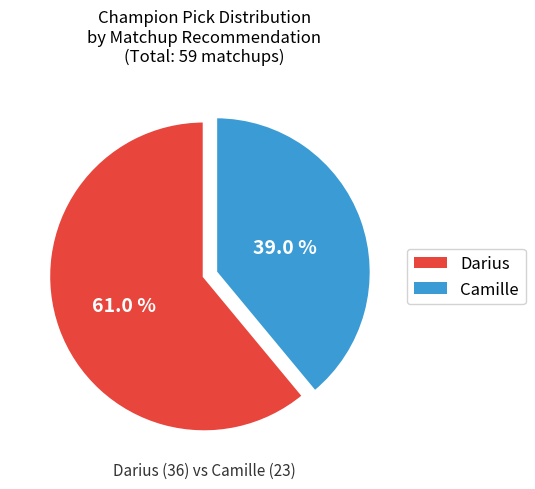

What percentage is NOT represented by Camille?

61.0%